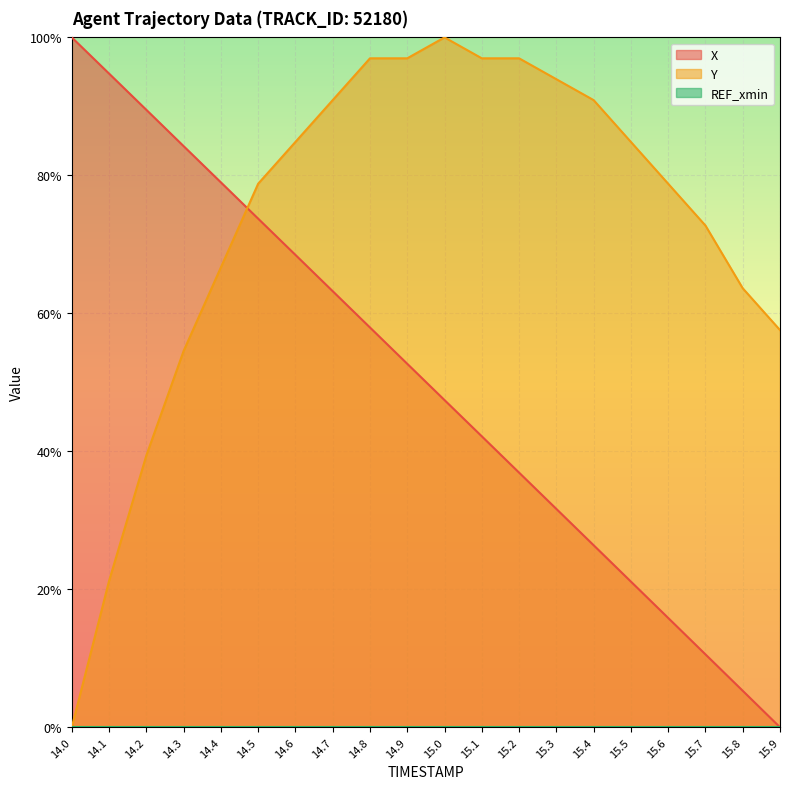

What is the spread (max minus min) of values at 14.4?

0.1